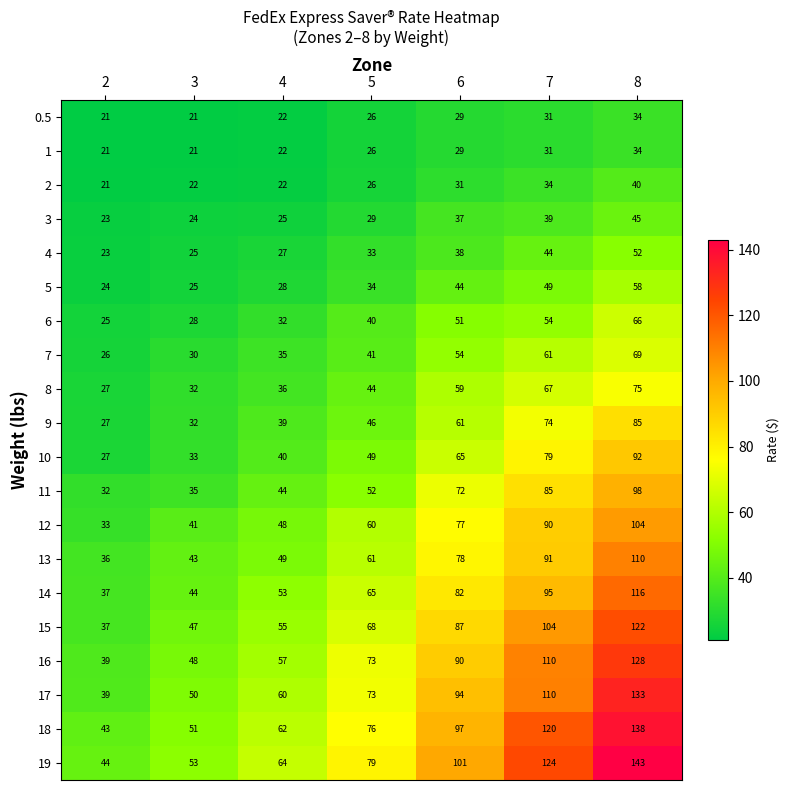

List the labels in order of 13 value, smallest first.

2, 3, 4, 5, 6, 7, 8